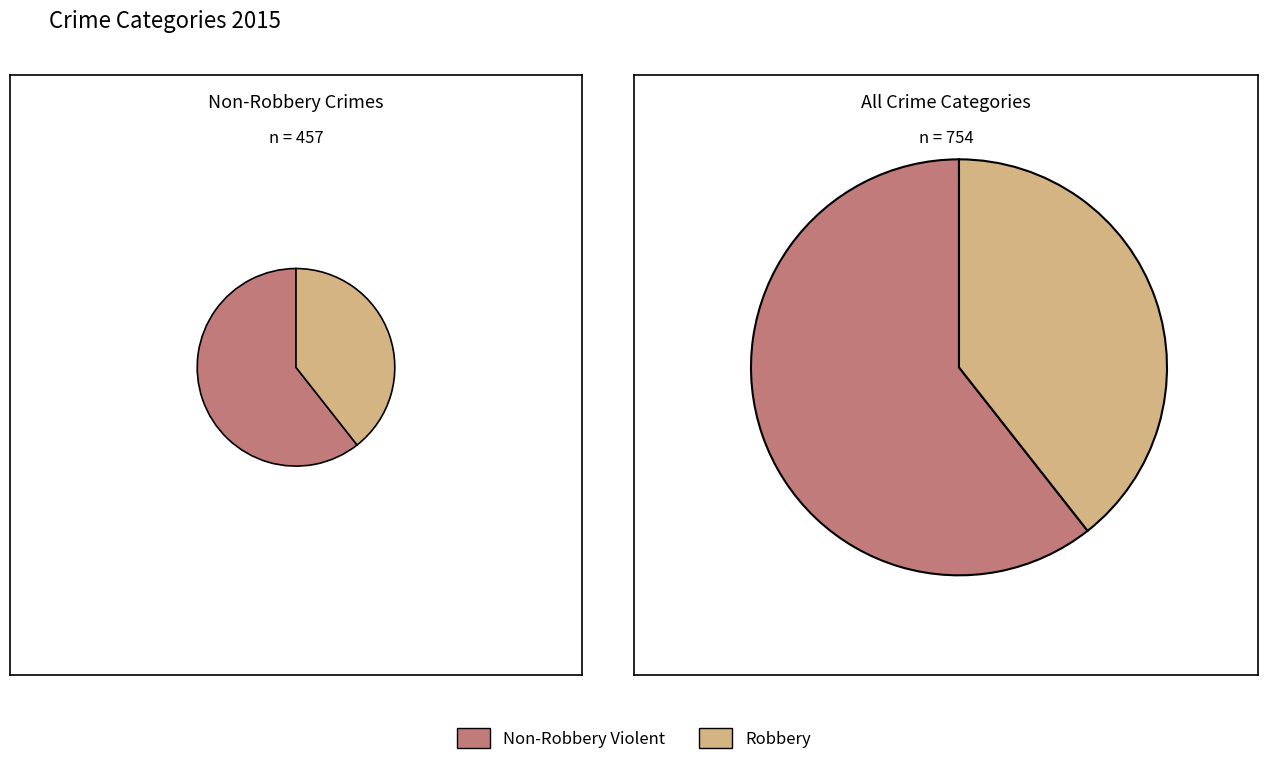

To the nearest percent, what portion does Robbery represent?

39%